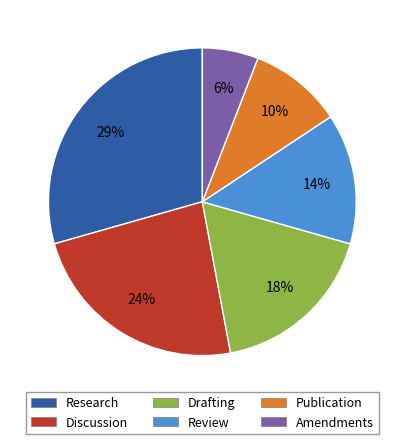

How many slices are in this pie chart?

6